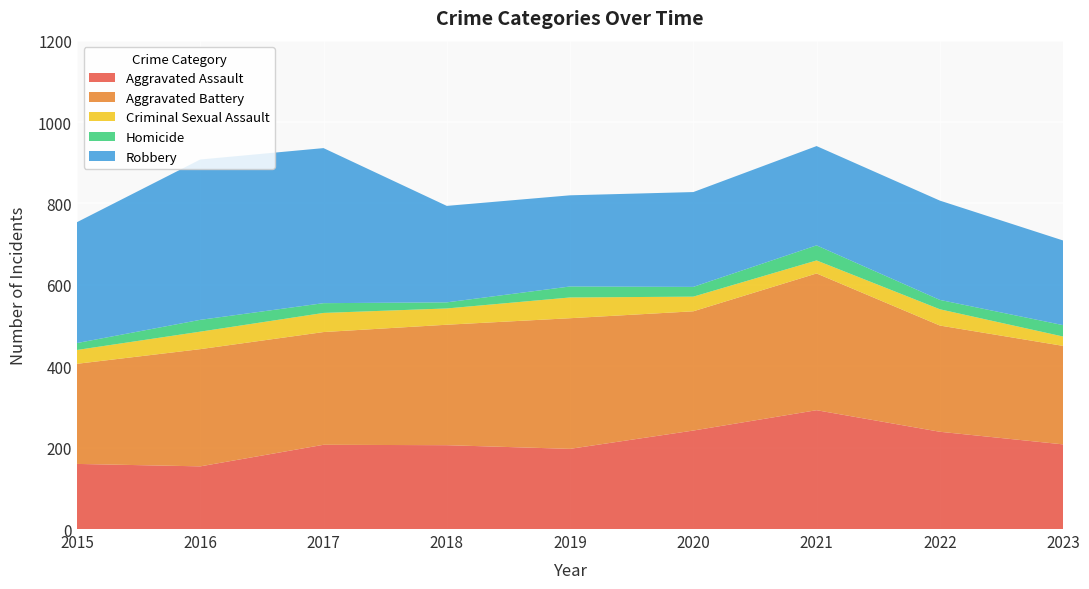

Reading left to right, what are all the values shown in this chart?

Aggravated Assault: 160	154	207	206	197	242	292	239	208
Aggravated Battery: 246	288	277	296	321	293	336	261	242
Criminal Sexual Assault: 34	43	47	40	51	36	32	40	23
Homicide: 17	29	24	15	27	24	37	23	28
Robbery: 297	394	381	237	224	233	244	244	208